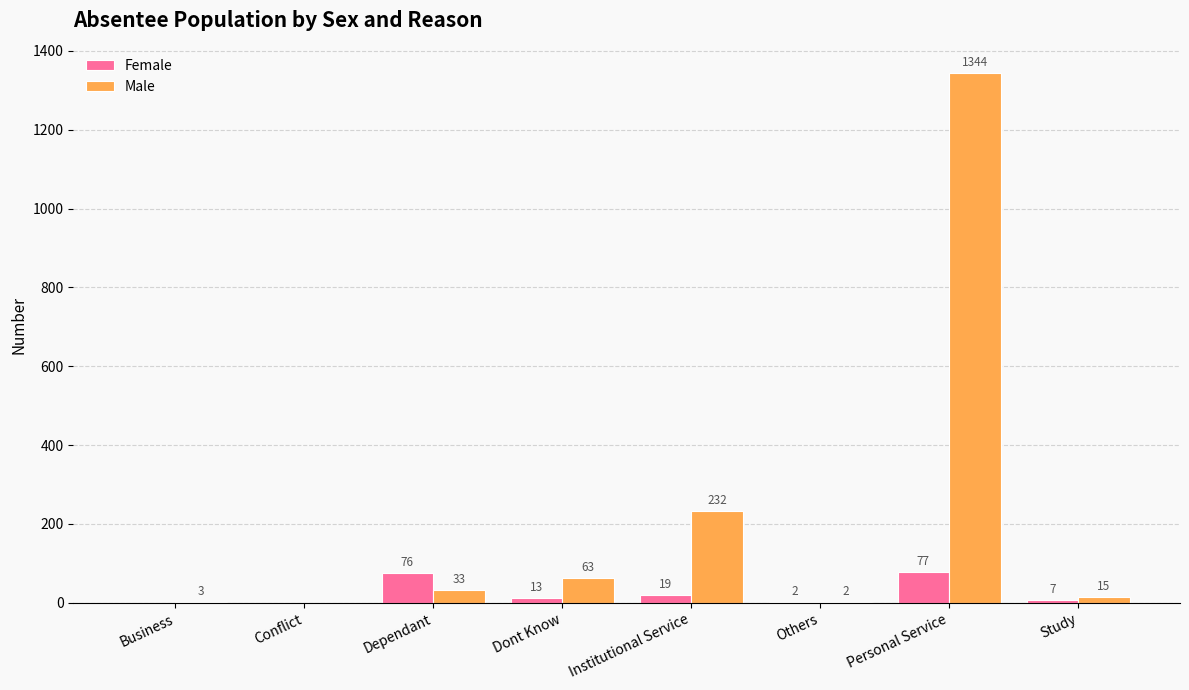

At which label is Female closest to 38?

Institutional Service